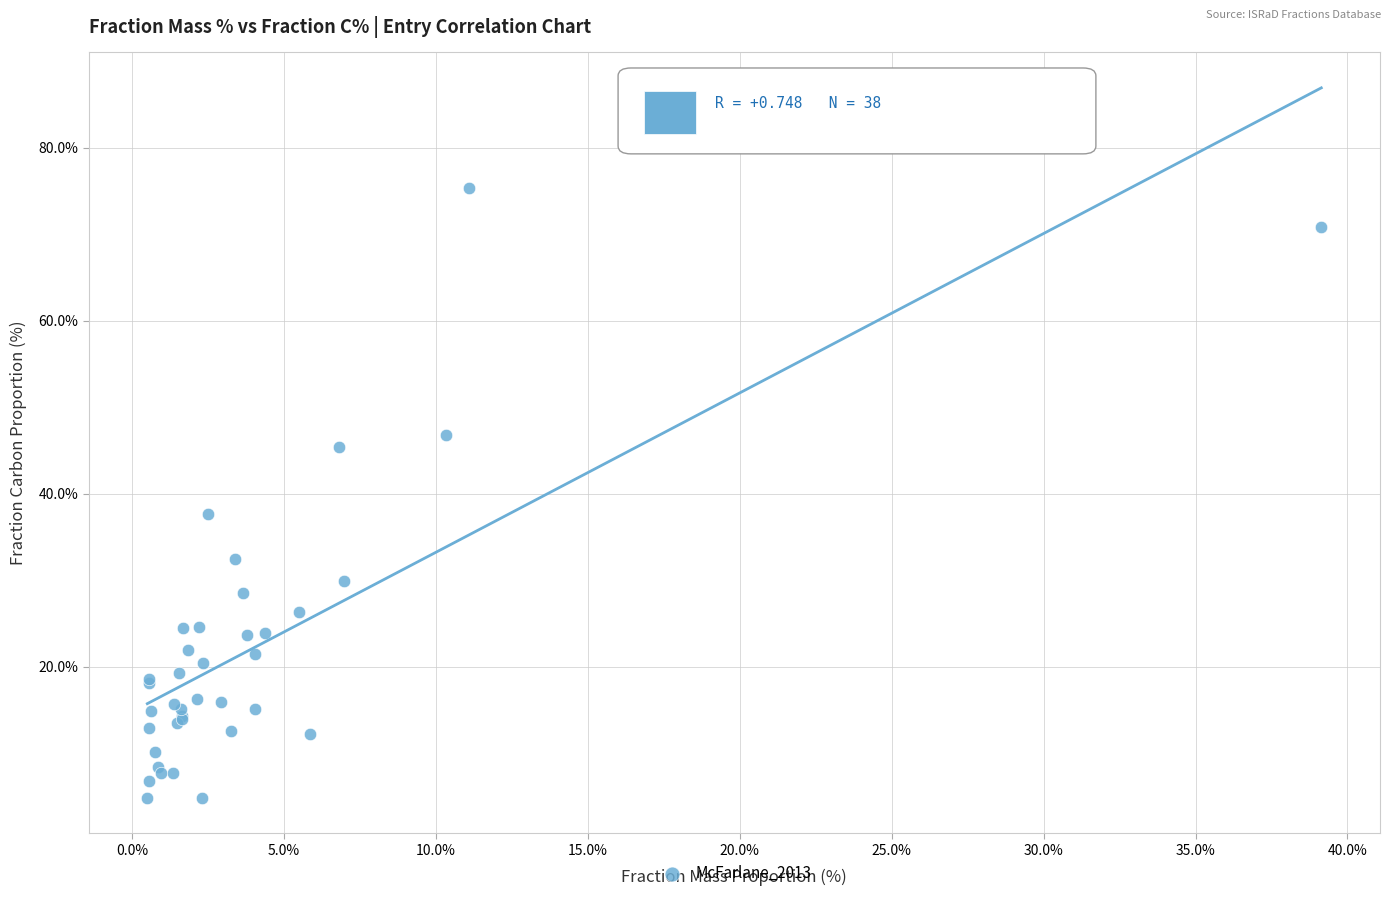

What Y value in the scatter plot is closest to 40?

37.7